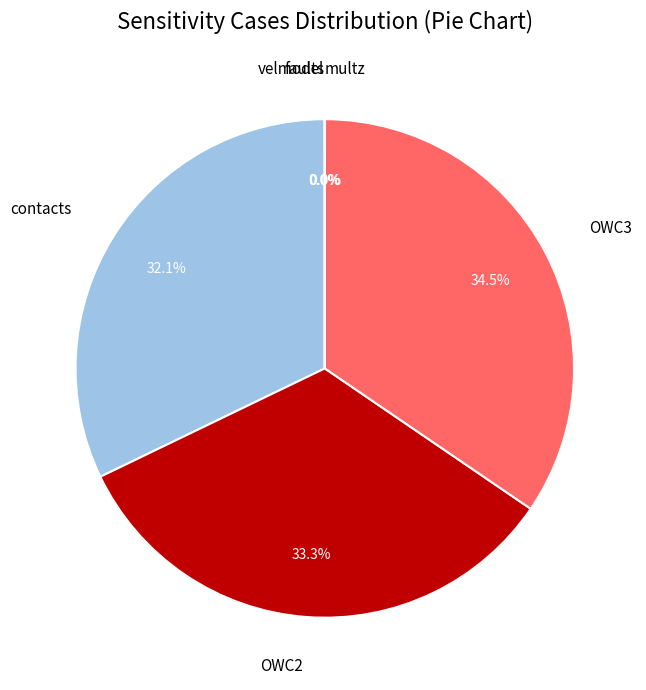

Is there any slice that represents more than half of the pie?

No